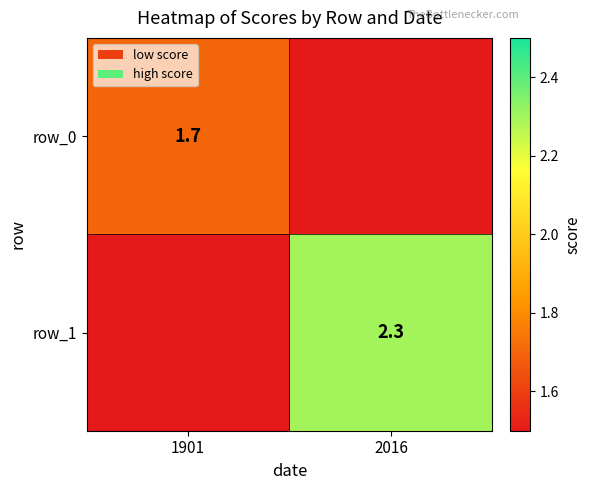

How many values in the row_0 series are below 1?

1